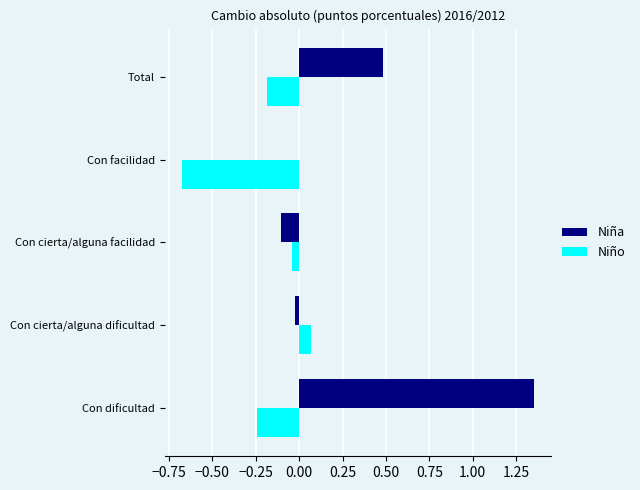

The Niño series shows -0.3 at Con facilidad. True or false?

False